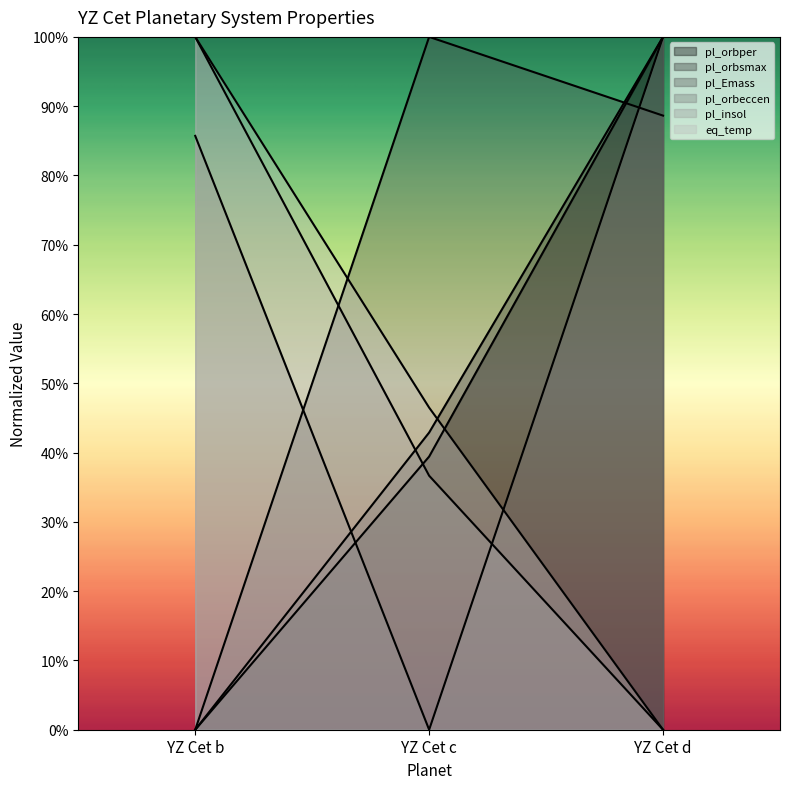

Is it true that pl_orbsmax equals 0.0 at YZ Cet b?

True